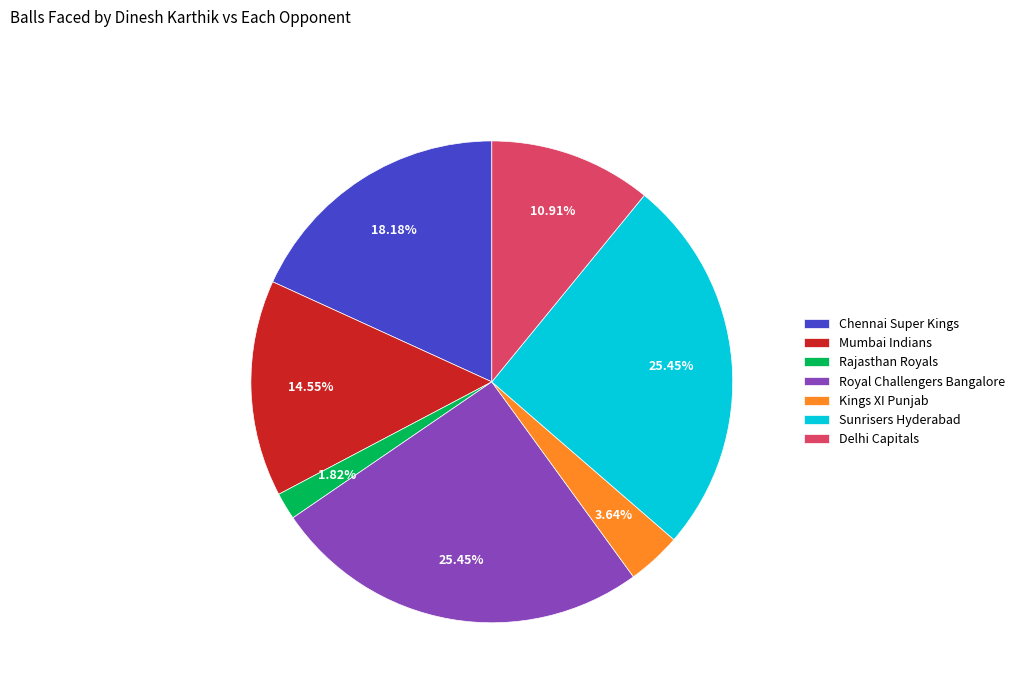

What is the ratio of the value at Kings XI Punjab to the value at Delhi Capitals?

0.3